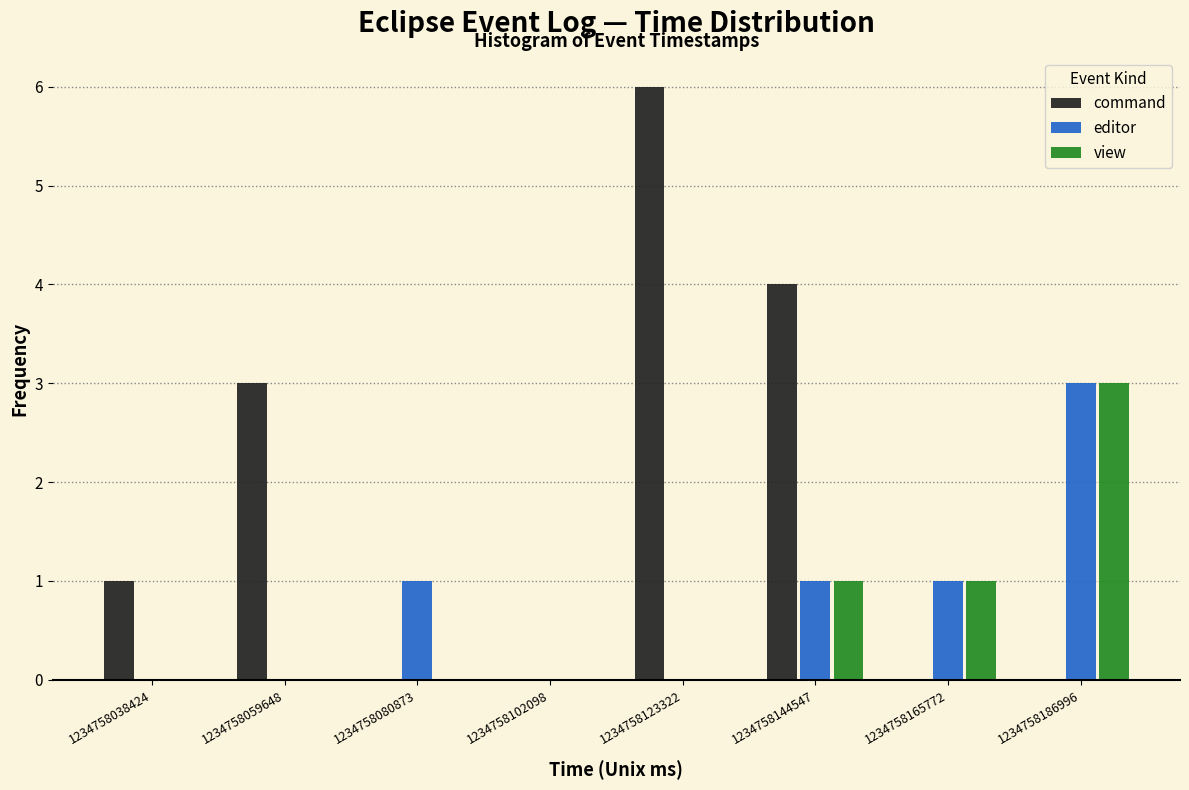

Reading left to right, transcribe this chart: for each range on the x-axis, give the height of each series' bar. Neither the bar edges nor the heights are printed on the chart, so give them approximately, as read against the axes.

1234758030000 to 1234758050000: command=1	editor=0	view=0
1234758050000 to 1234758070000: command=3	editor=0	view=0
1234758070000 to 1234758090000: command=0	editor=1	view=0
1234758090000 to 1234758115000: command=0	editor=0	view=0
1234758115000 to 1234758135000: command=6	editor=0	view=0
1234758135000 to 1234758155000: command=4	editor=1	view=1
1234758155000 to 1234758175000: command=0	editor=1	view=1
1234758175000 to 1234758200000: command=0	editor=3	view=3